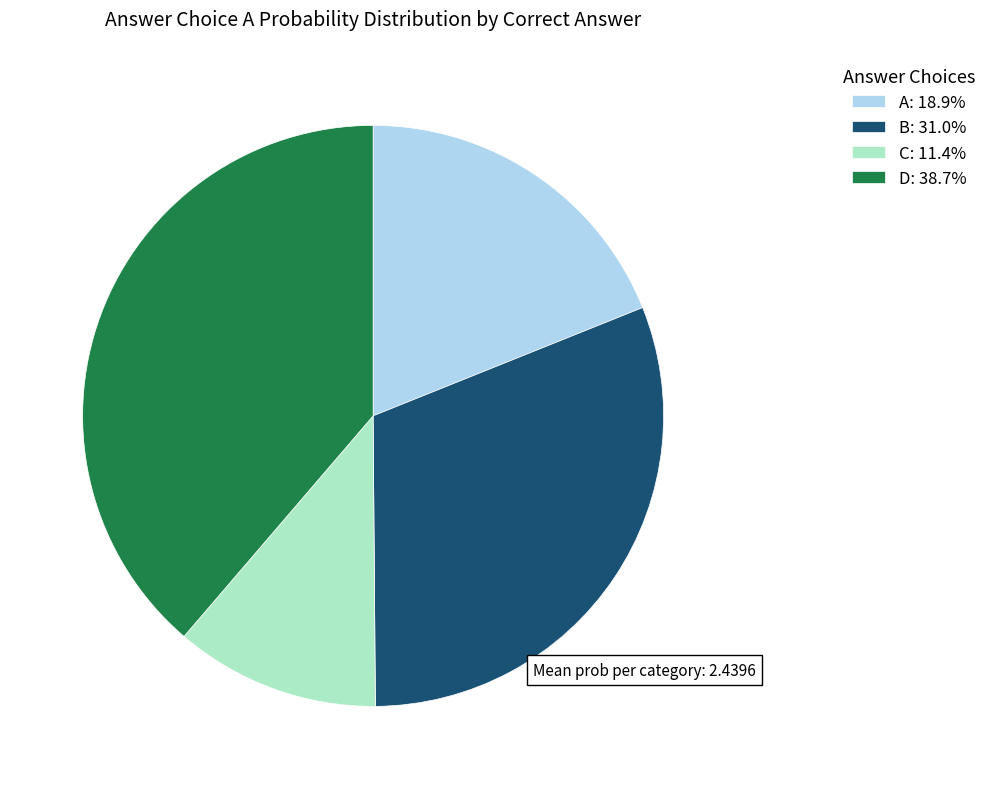

Does any single category account for the majority?

No